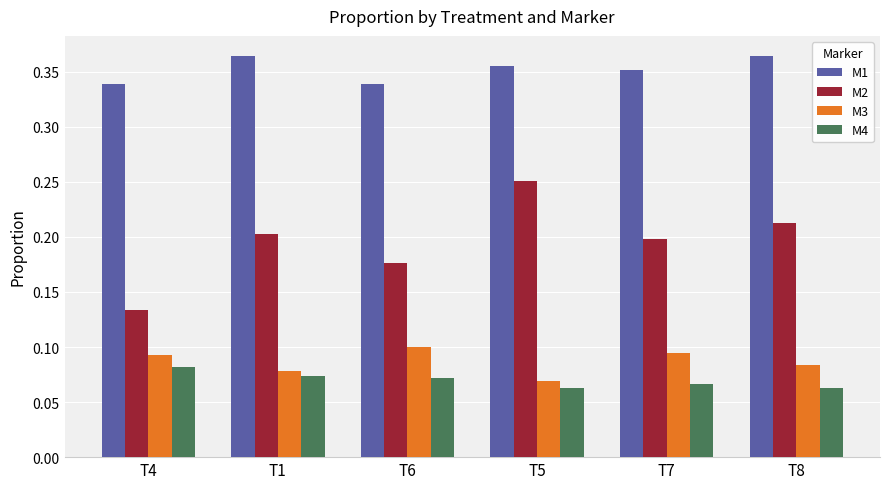

Where is M3 nearest to the value 0?

T5